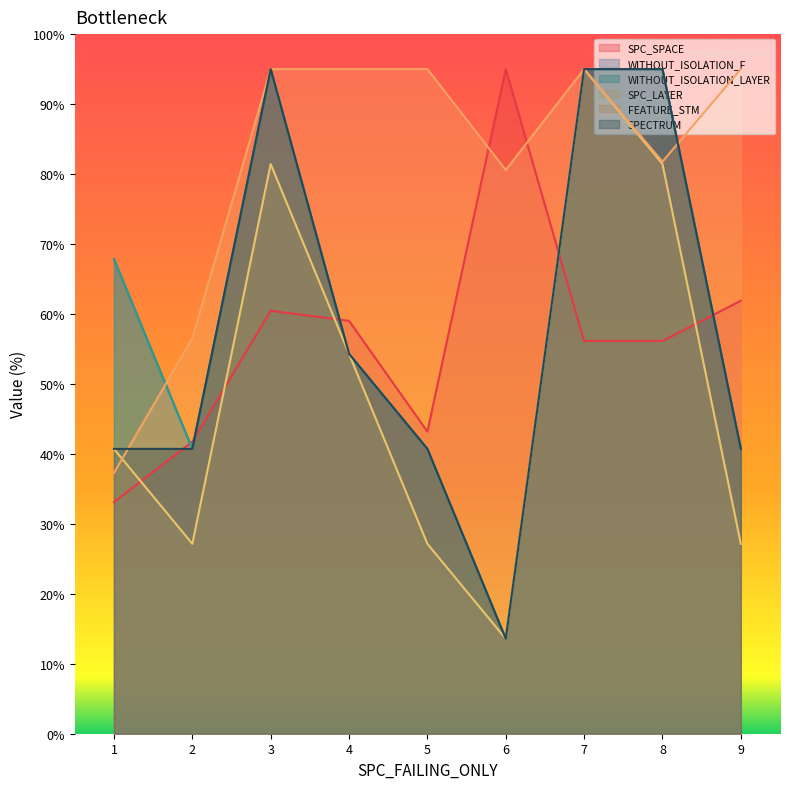

Reading left to right, extract all data points from this chart.

SPC_SPACE: 33.1	41.7	60.5	59.0	43.2	95.0	56.1	56.1	61.9
WITHOUT_ISOLATION_F: 67.9	40.7	95.0	54.3	40.7	13.6	95.0	95.0	40.7
WITHOUT_ISOLATION_LAYER: 67.9	40.7	95.0	54.3	40.7	13.6	95.0	95.0	40.7
SPC_LAYER: 40.7	27.1	81.4	54.3	27.1	13.6	95.0	81.4	27.1
FEATURE_STM: 37.3	56.5	95.0	95.0	95.0	80.6	95.0	81.8	95.0
SPECTRUM: 40.7	40.7	95.0	54.3	40.7	13.6	95.0	95.0	40.7